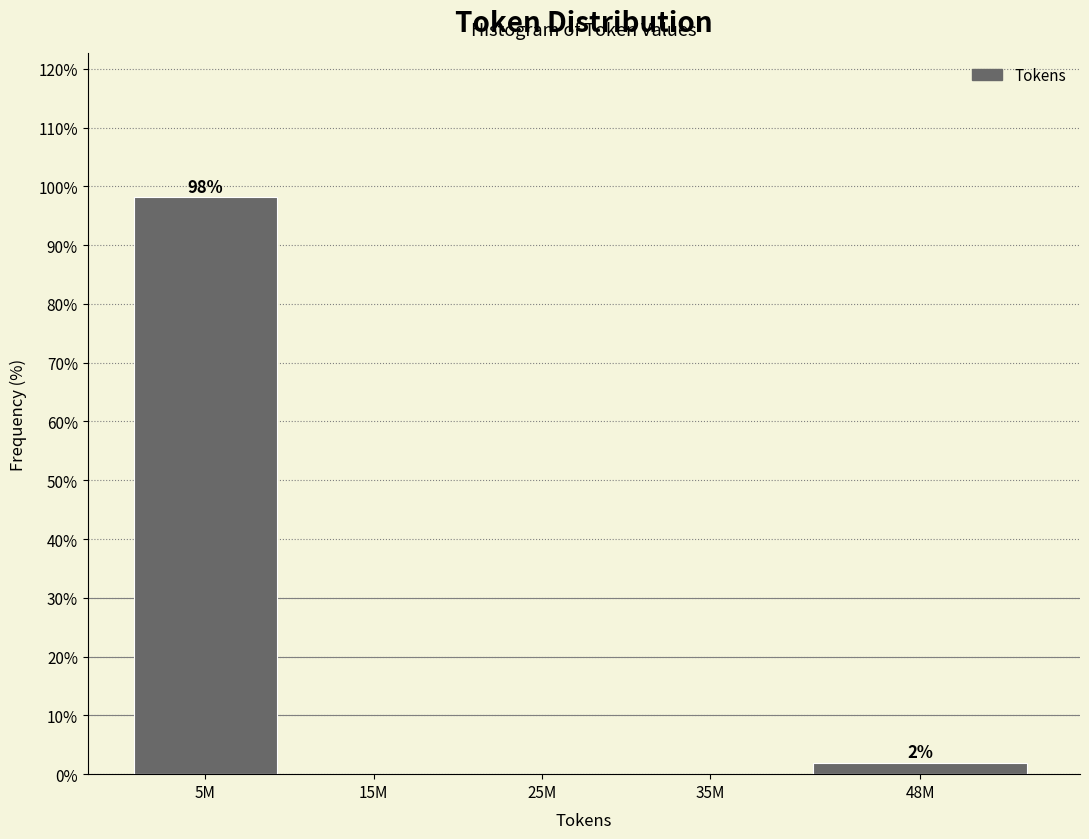

Reading left to right, what are all the values shown in this chart?

5M=98.1	15M=0.0	25M=0.0	35M=0.0	48M=1.9